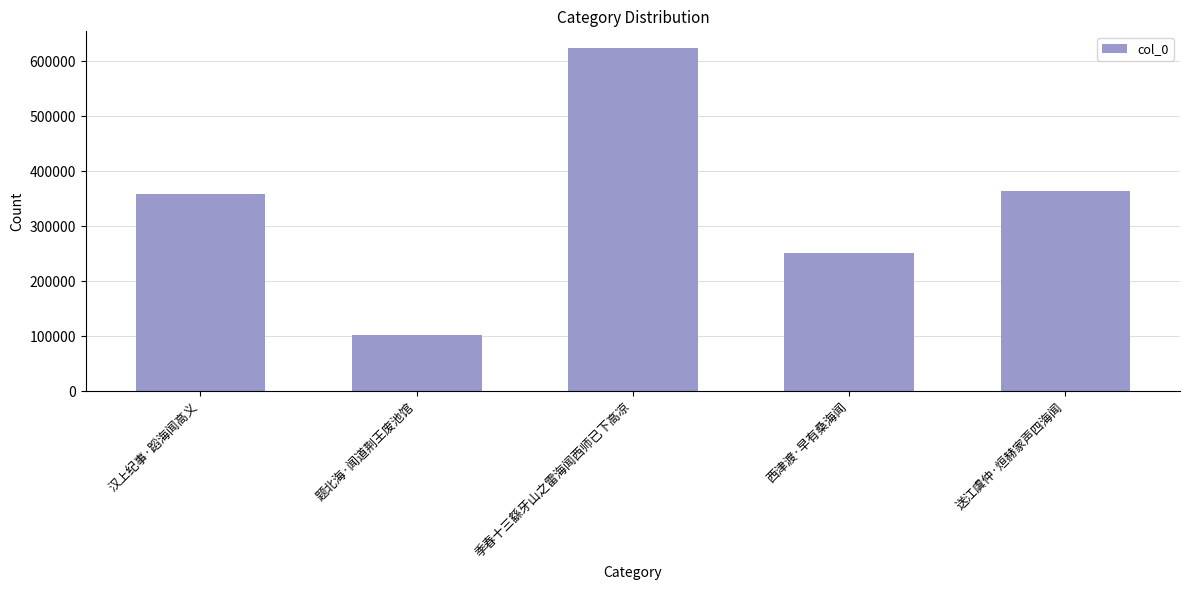

How many categories are shown in the chart?

5